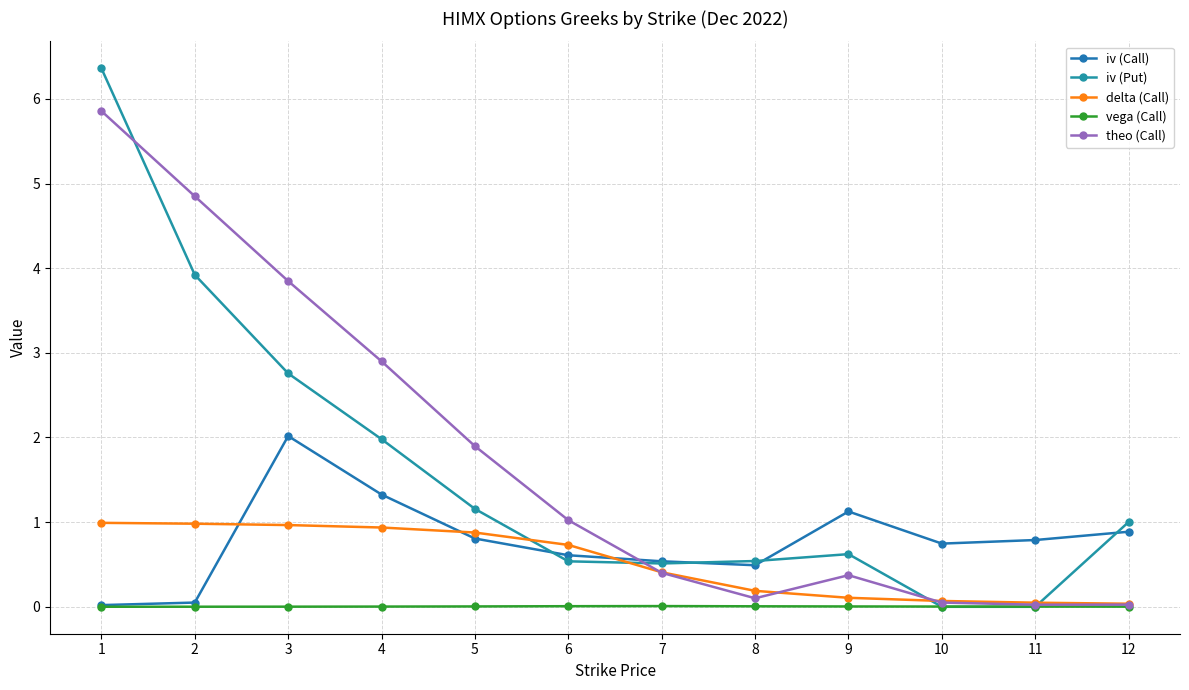

Rank the series by their maximum value, from highest to lowest.

iv (Put), theo (Call), iv (Call), delta (Call), vega (Call)